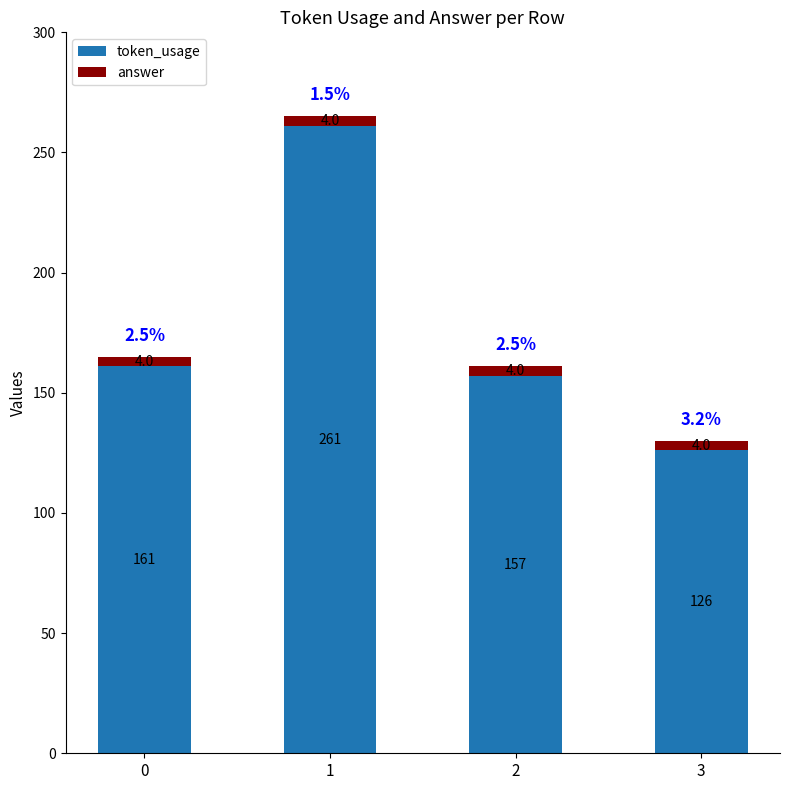

What is the total value across all series at 3?

130